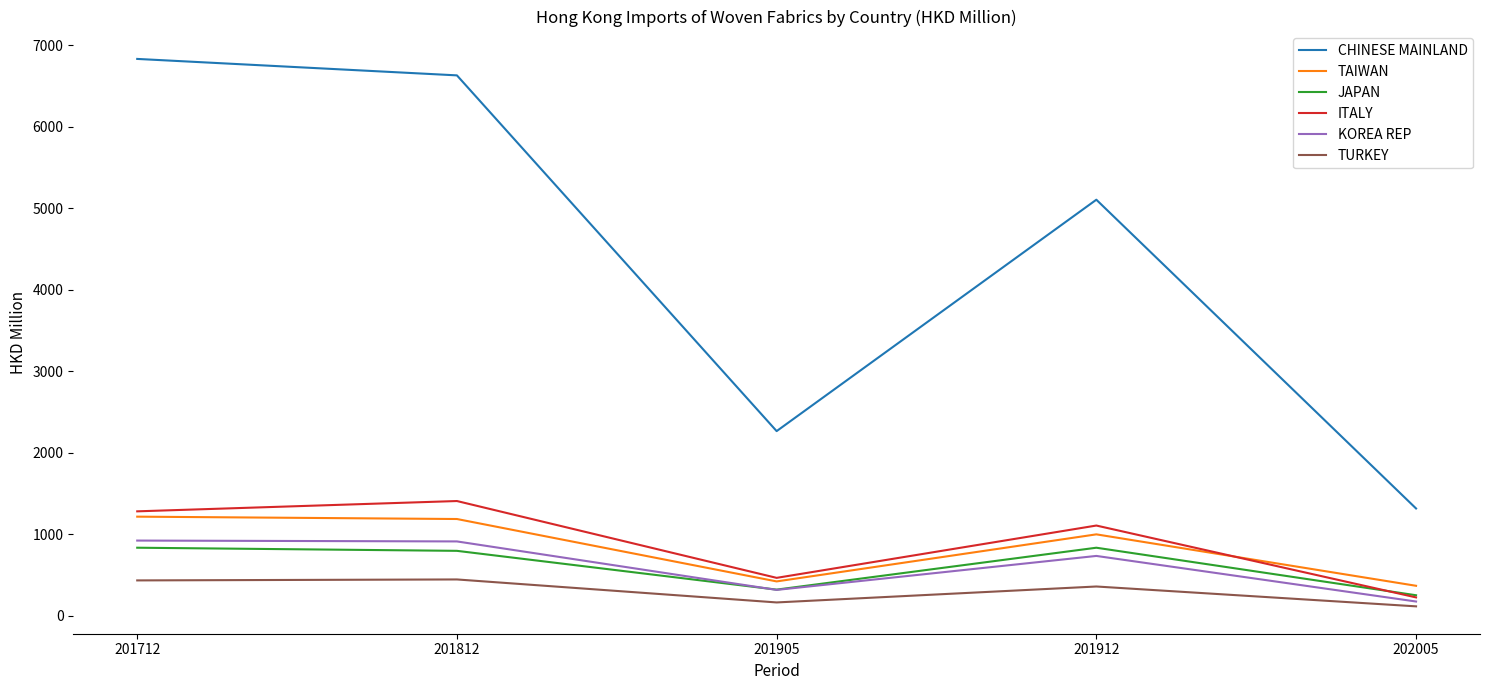

After their last crossing, which series has the higher values: KOREA REP or JAPAN?

JAPAN